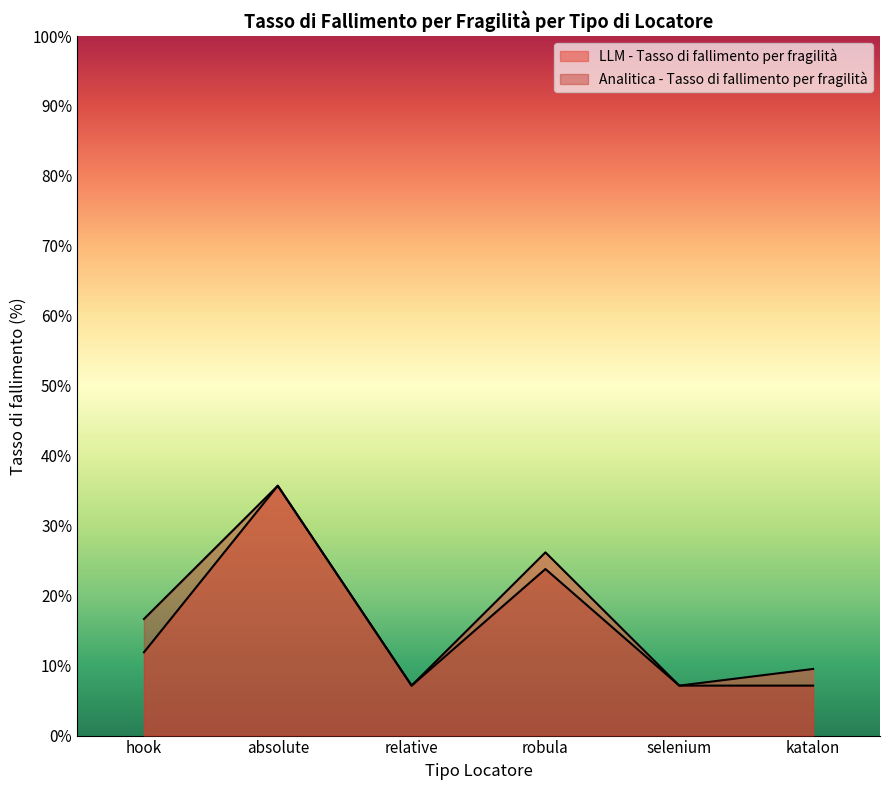

True or false: Analitica - Tasso di fallimento per fragilità and LLM - Tasso di fallimento per fragilità intersect in this chart.

False